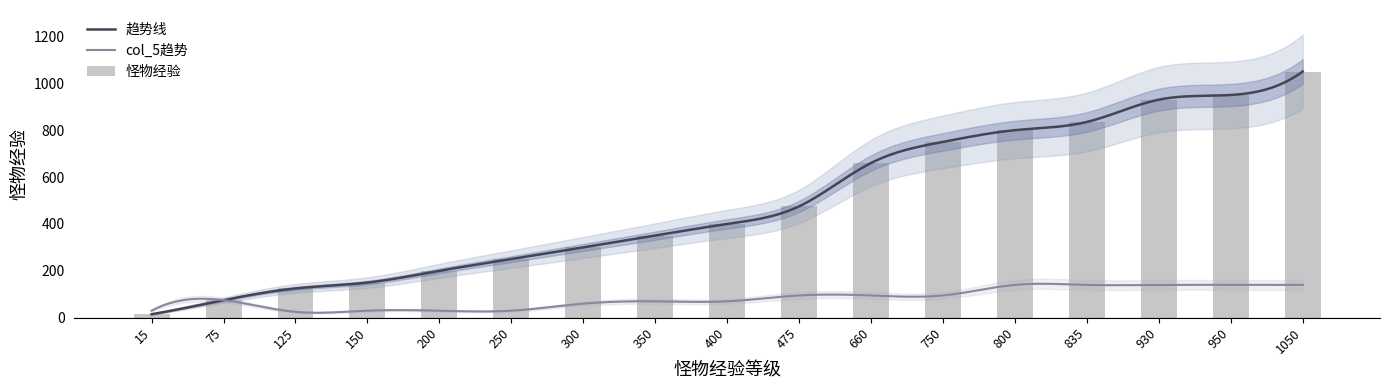

List the labels in order of value, smallest first.

15, 75, 125, 150, 200, 250, 300, 350, 400, 475, 660, 750, 800, 835, 930, 950, 1050